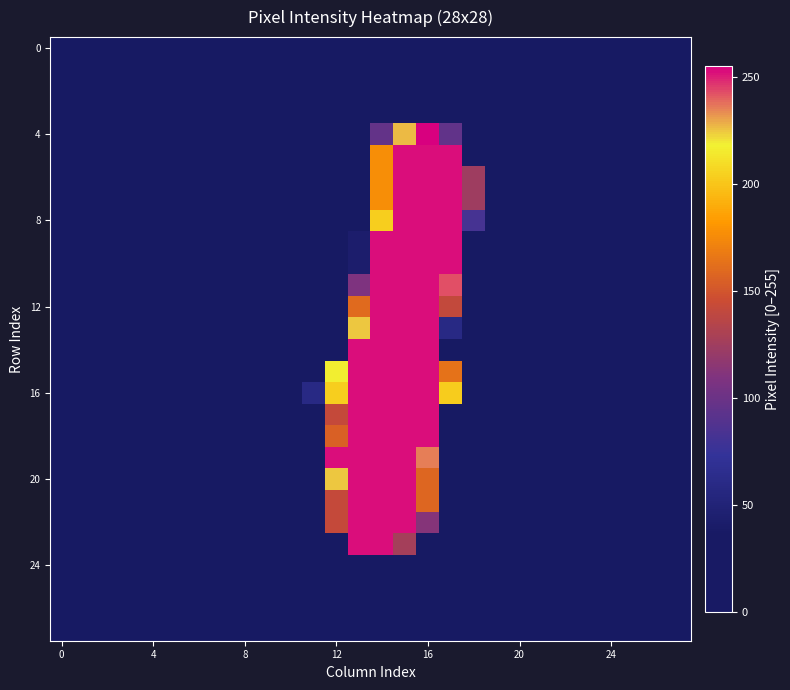

At how many categories does at least one series exceed 86?

7